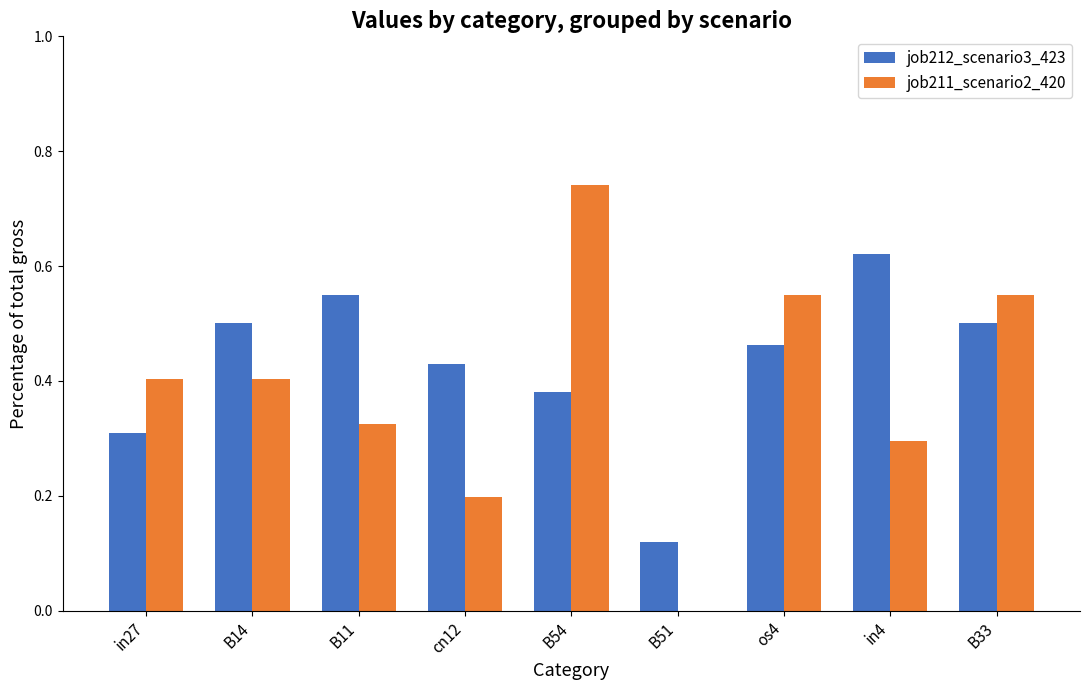

The value of job211_scenario2_420 at B51 is 0.0. True or false?

True